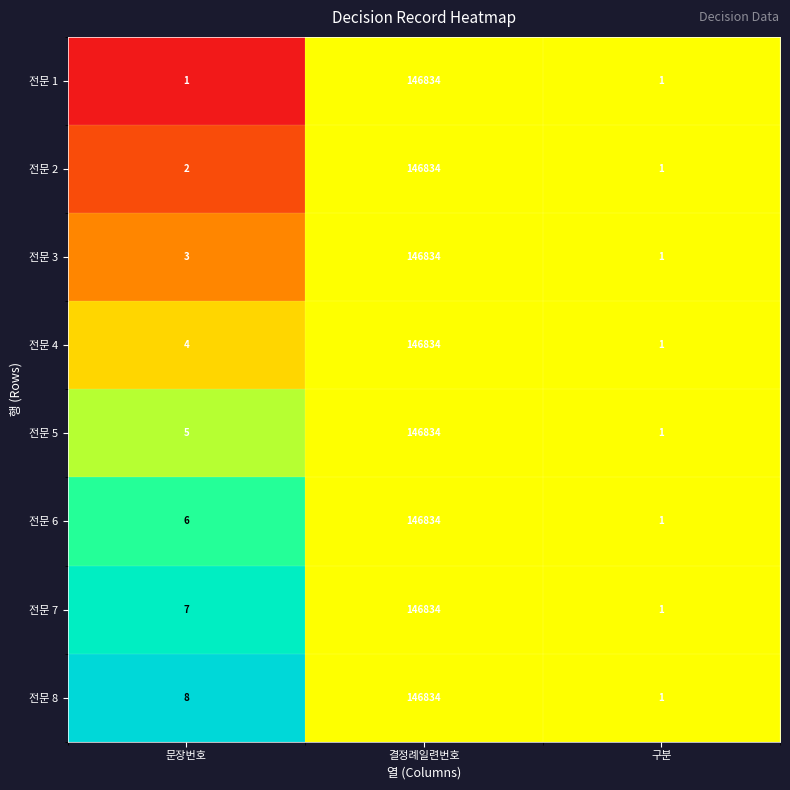

Rank the series at 문장번호 from lowest to highest value.

전문 1, 전문 2, 전문 3, 전문 4, 전문 5, 전문 6, 전문 7, 전문 8